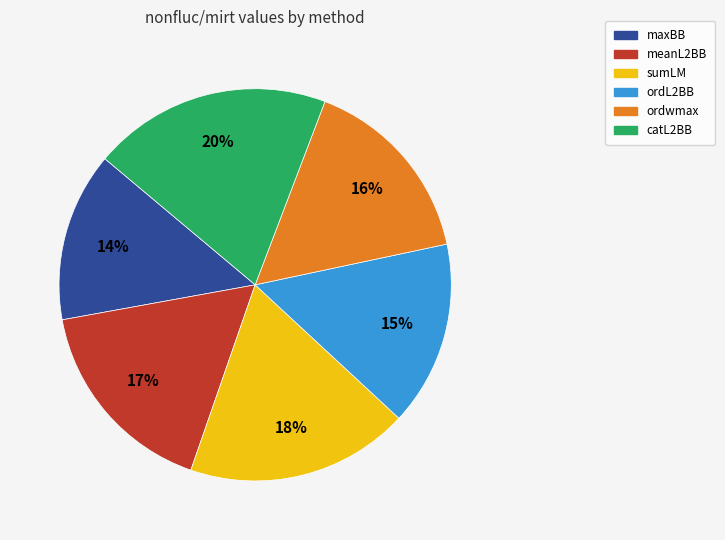

To the nearest percent, what is the combined percentage of catL2BB and ordwmax?

36%